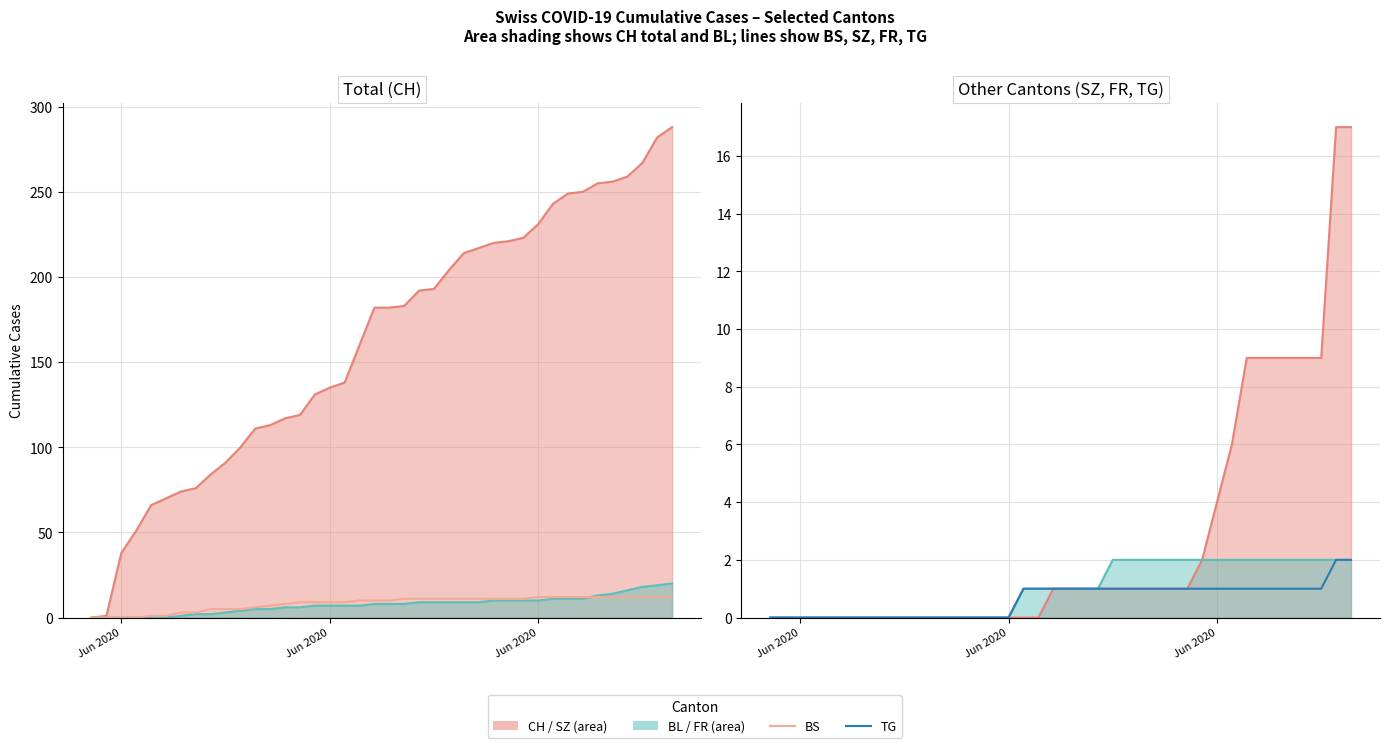

Which has a higher value, 16 or Jun 2020?

16